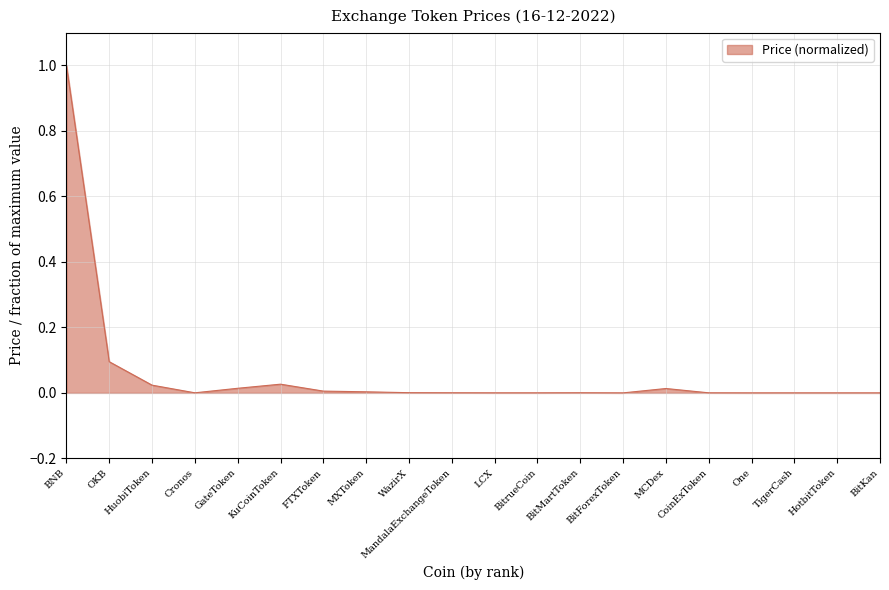

True or false: there are more than 0 points higher than both neighbors.

True